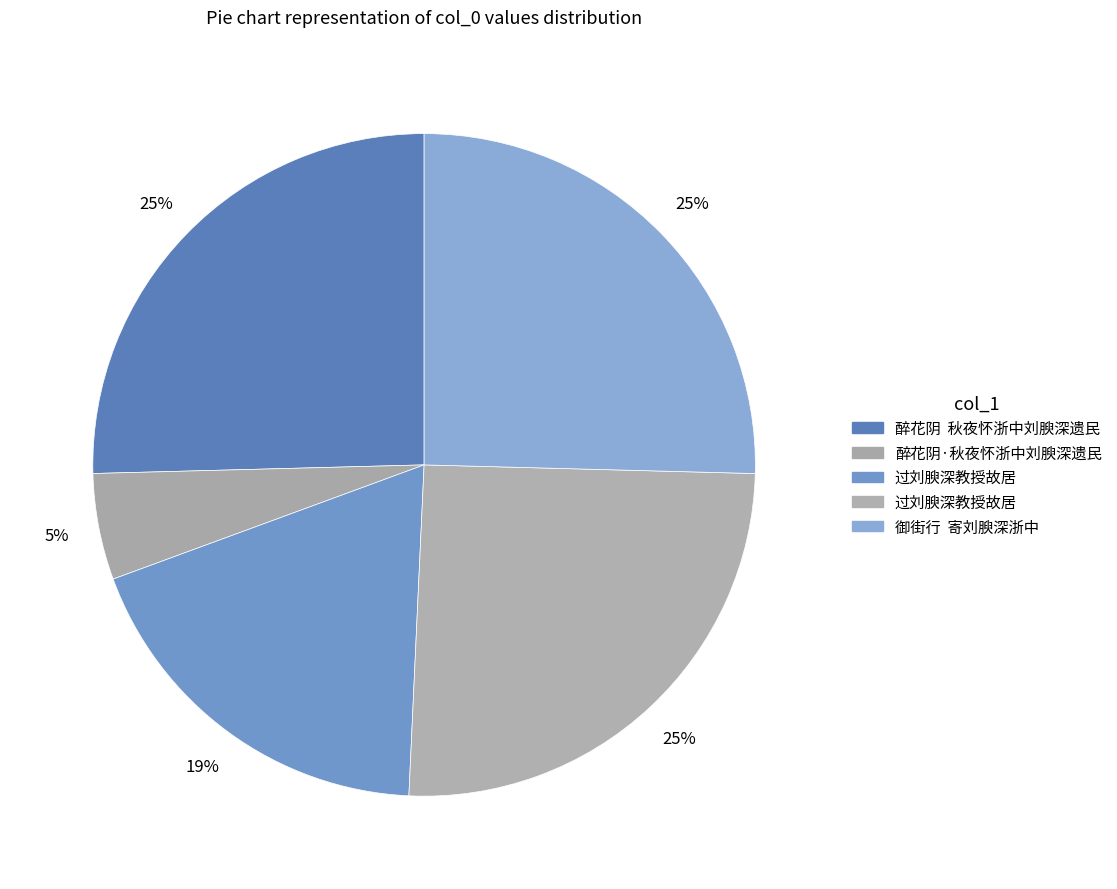

To the nearest percent, what is the average slice percentage?

20%